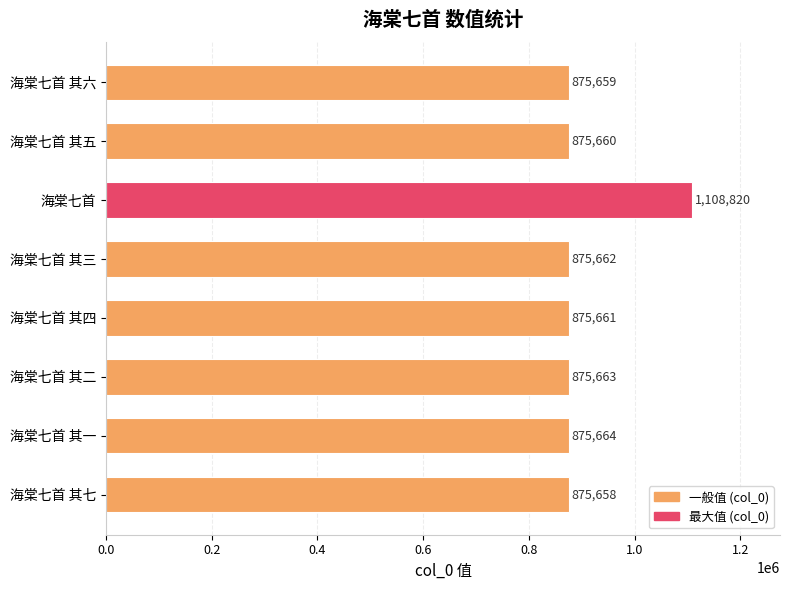

What is the greatest value displayed?

1108820